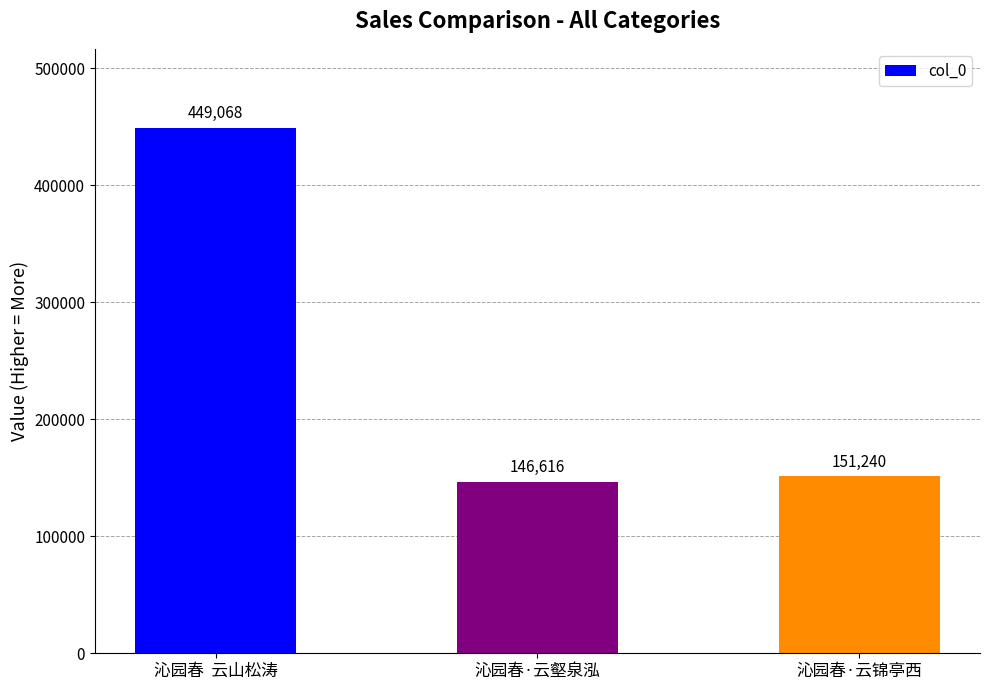

True or false: the data shows 694244 at 沁园春  云山松涛.

False